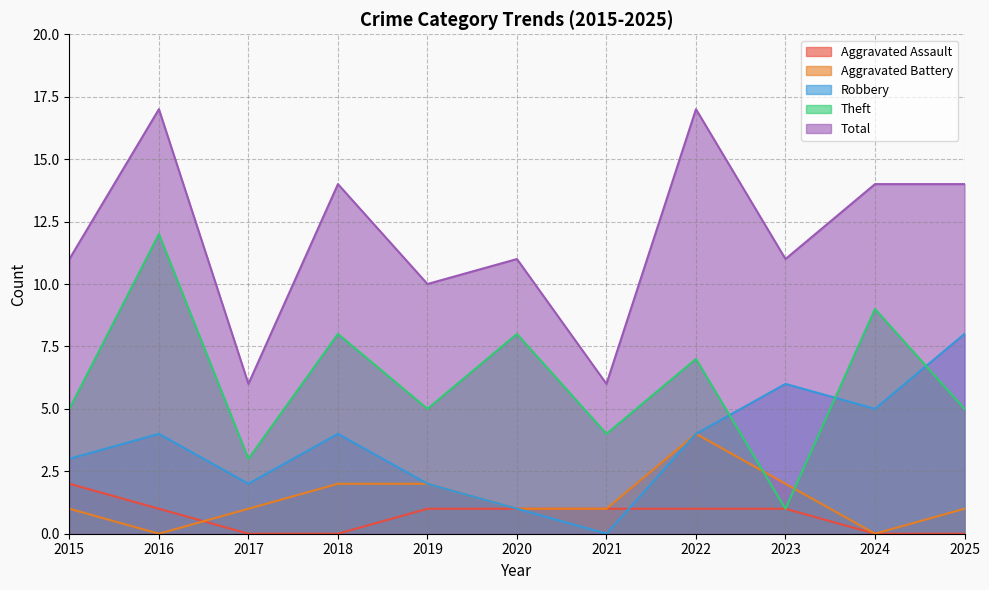

Reading left to right, extract all data points from this chart.

Aggravated Assault: 2	1	0	0	1	1	1	1	1	0	0
Aggravated Battery: 1	0	1	2	2	1	1	4	2	0	1
Robbery: 3	4	2	4	2	1	0	4	6	5	8
Theft: 5	12	3	8	5	8	4	7	1	9	5
Total: 11	17	6	14	10	11	6	17	11	14	14